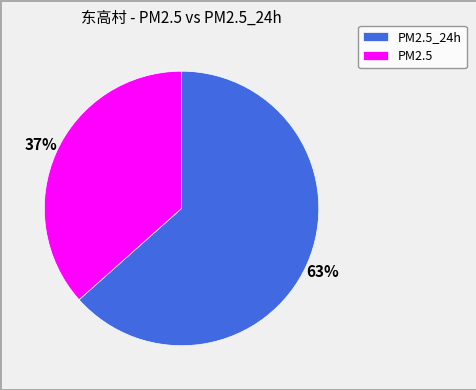

What percentage is the PM2.5_24h slice, to the nearest percent?

63%